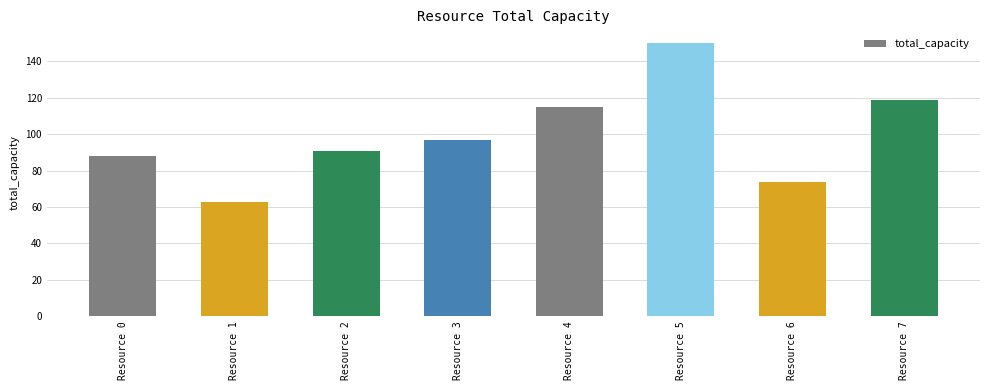

What is the value of the 1st bar from the left?

88